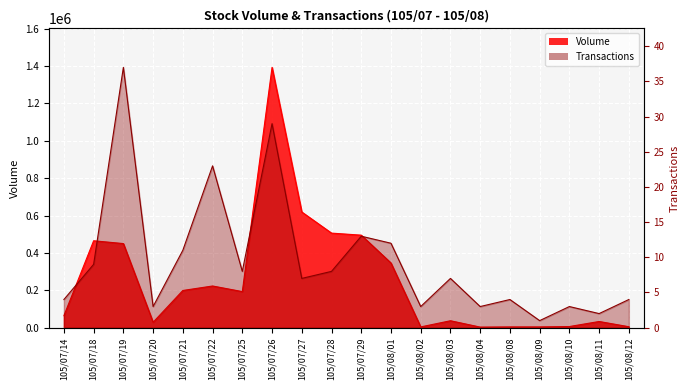

Reading left to right, extract all data points from this chart.

Volume: 64000	465000	450000	29000	199000	223000	193000	1393000	619000	506000	495000	346000	4000	37000	3000	4000	4000	6000	33000	5000
Transactions: 4	9	37	3	11	23	8	29	7	8	13	12	3	7	3	4	1	3	2	4